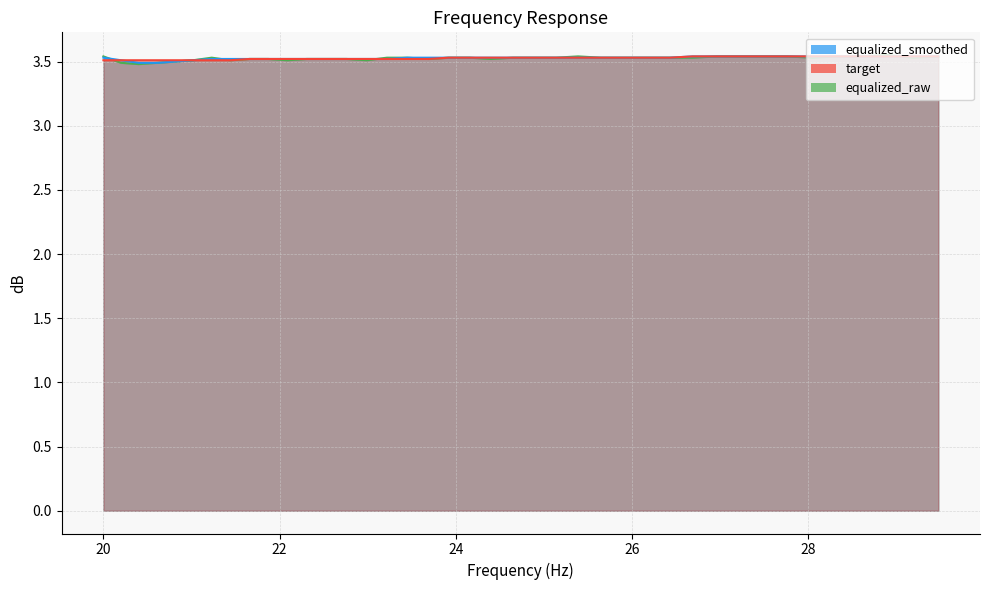

At which label does target reach its minimum?

20.0